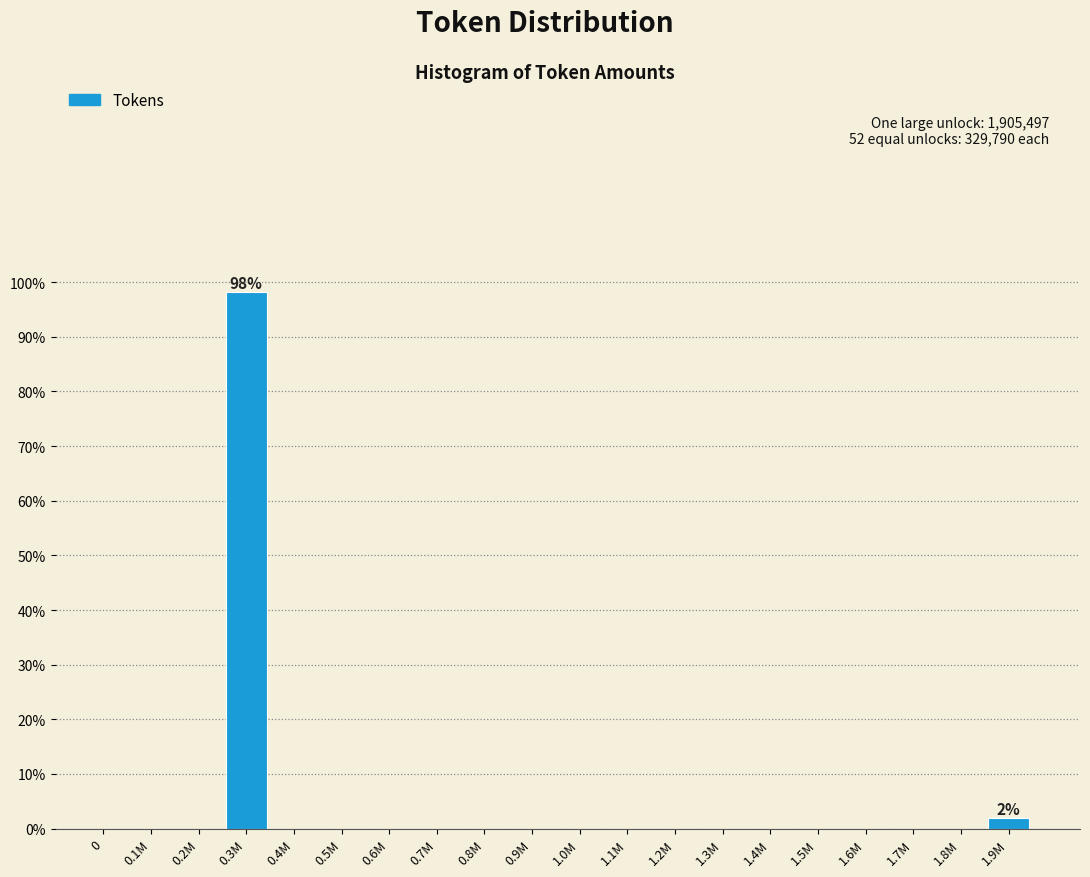

Reading left to right, extract all data points from this chart.

0=0.0	0.1M=0.0	0.2M=0.0	0.3M=98.1	0.4M=0.0	0.5M=0.0	0.6M=0.0	0.7M=0.0	0.8M=0.0	0.9M=0.0	1.0M=0.0	1.1M=0.0	1.2M=0.0	1.3M=0.0	1.4M=0.0	1.5M=0.0	1.6M=0.0	1.7M=0.0	1.8M=0.0	1.9M=1.9